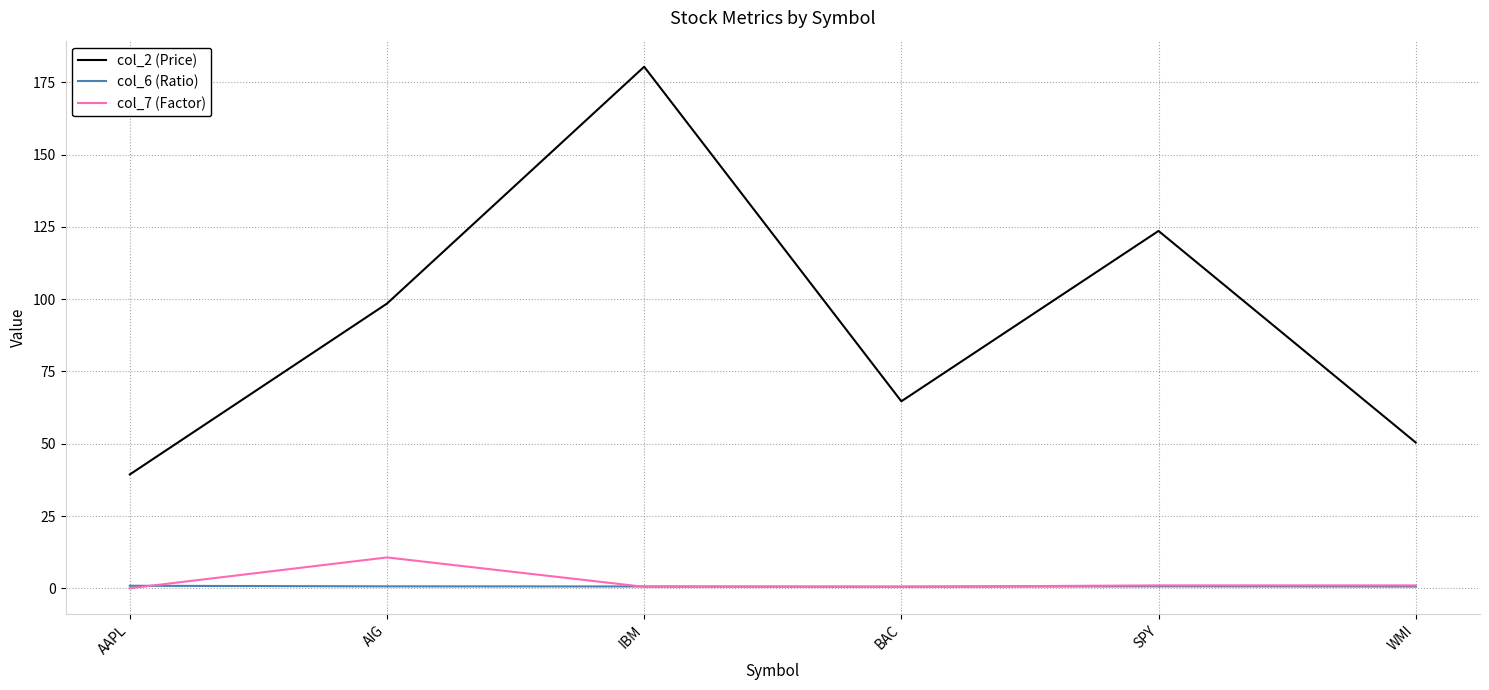

What are all the series names shown in the legend?

col_2 (Price), col_6 (Ratio), col_7 (Factor)